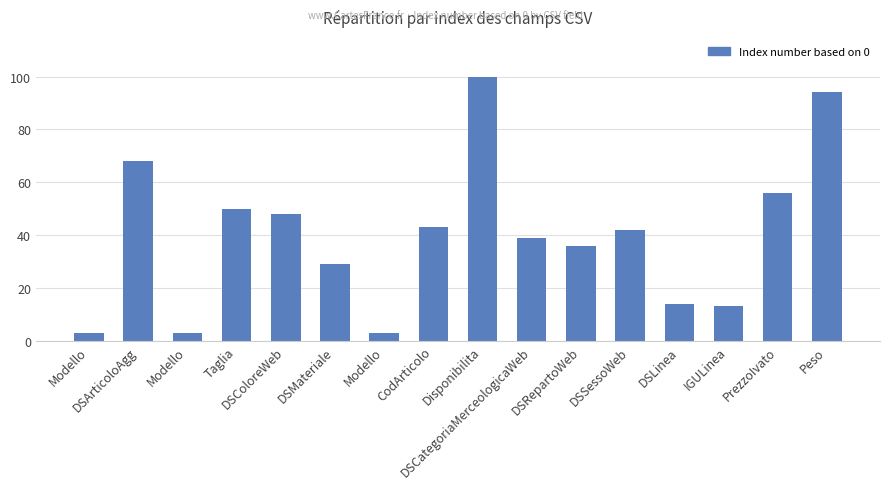

Does the chart contain any negative values?

No